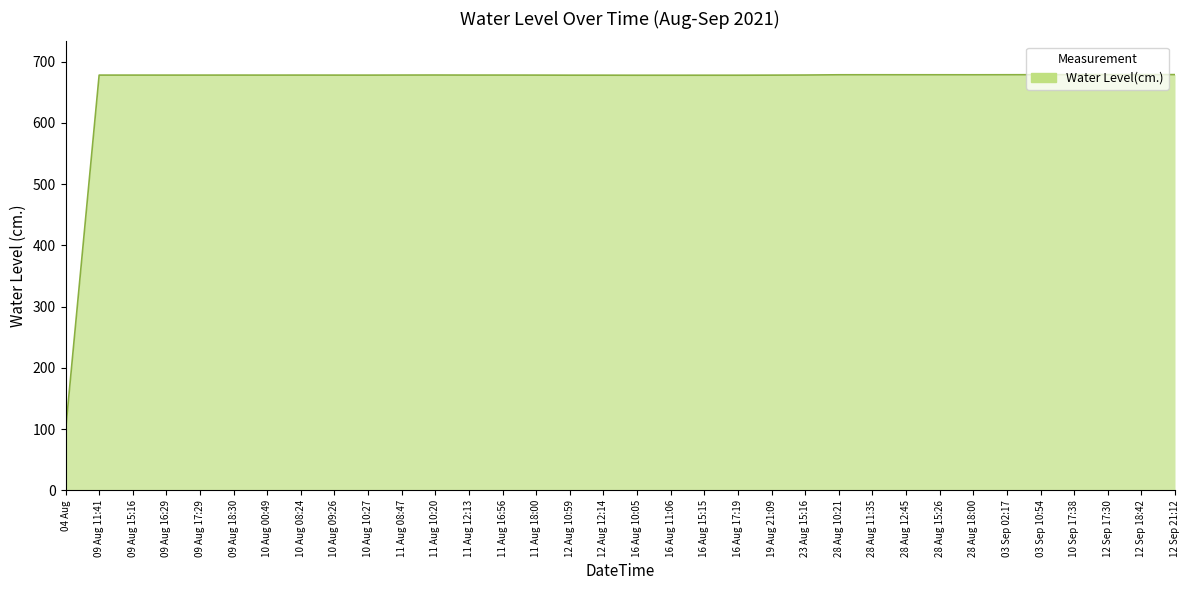

What is the minimum value shown in the chart?

96.7